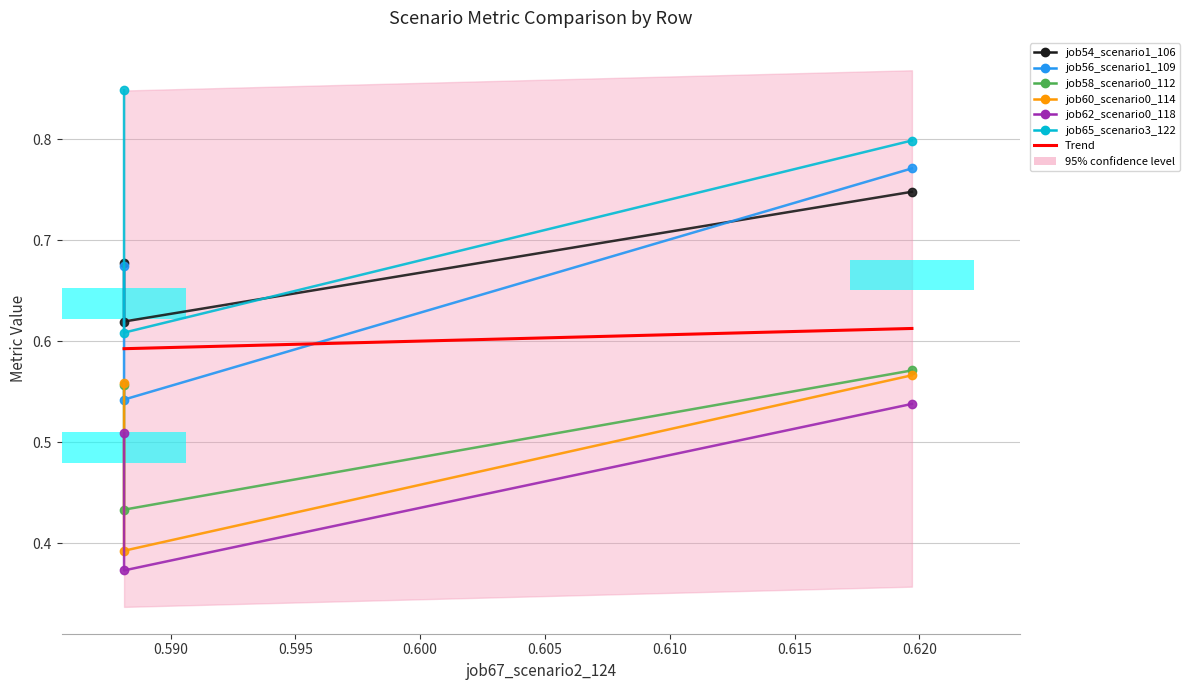

Does the chart contain stacked bars?

No